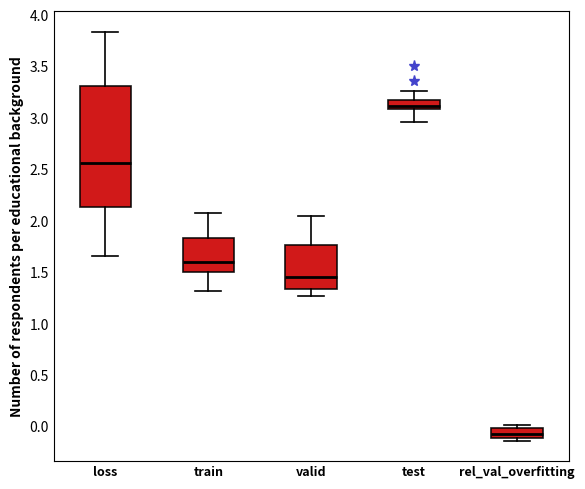

Comparing the boxes themselves (not the whiskers), which one is the tallest?

loss